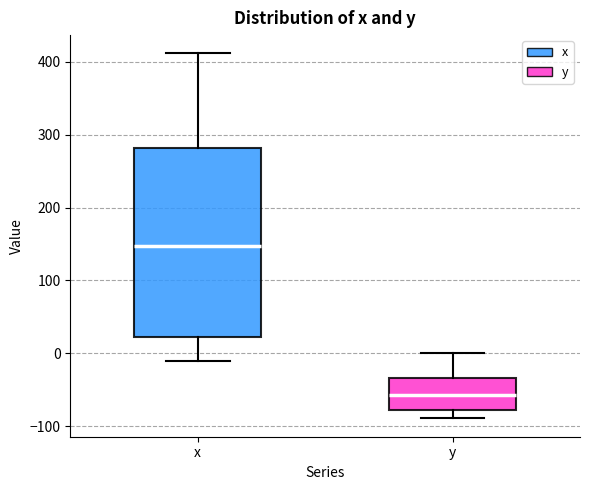

Reading left to right, read every box against the y-axis: the position of its median line, the range the box covers, and the ends of its whiskers. The values are not printed on the chart, so give them approximately, as read against the axis.

x: median 150, box 20 to 280, whiskers -10 to 410
y: median -60, box -80 to -30, whiskers -90 to 0